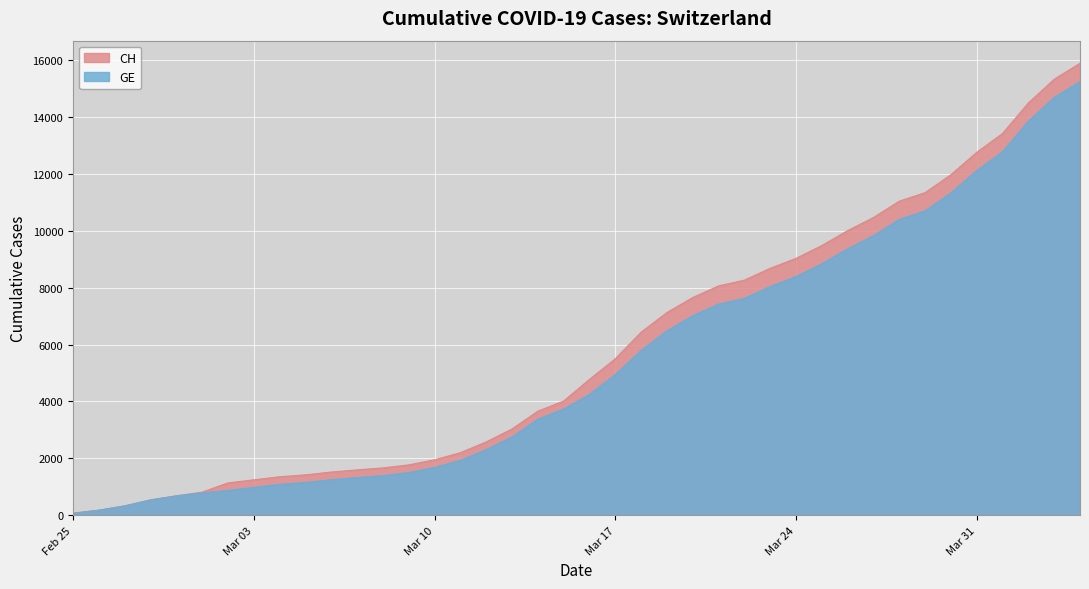

True or false: GE and CH intersect in this chart.

False